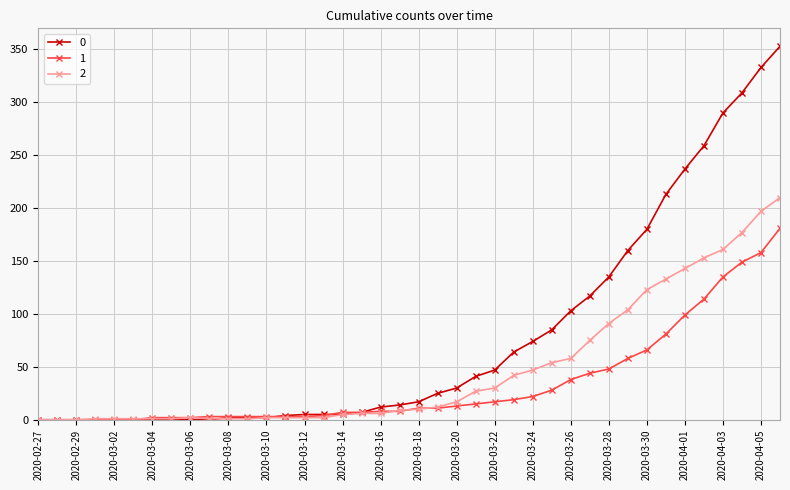

Rank the series by their maximum value, from highest to lowest.

0, 2, 1